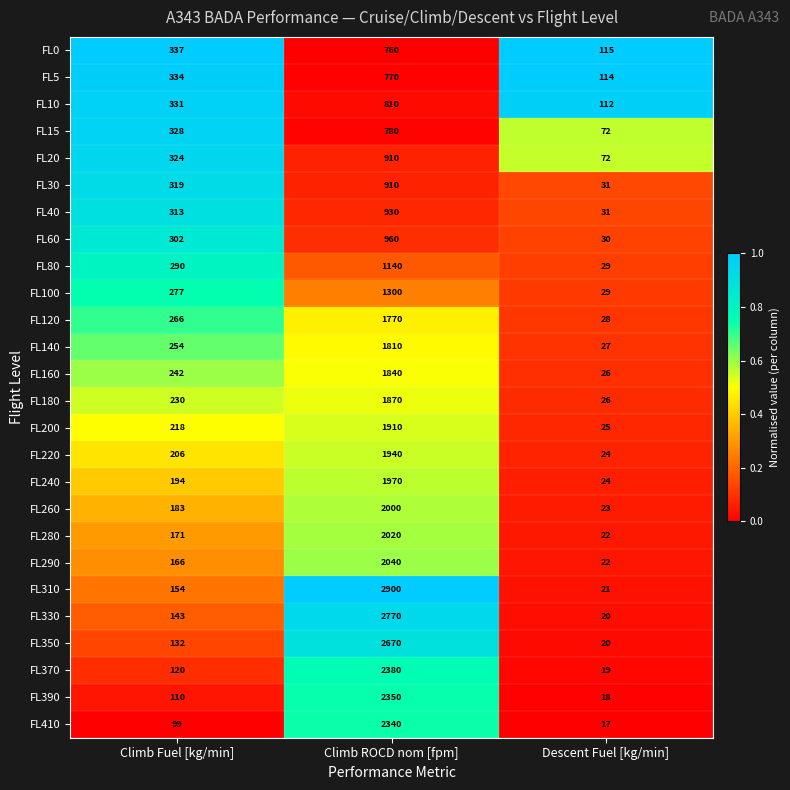

What is the total value across all series at Descent Fuel [kg/min]?

997